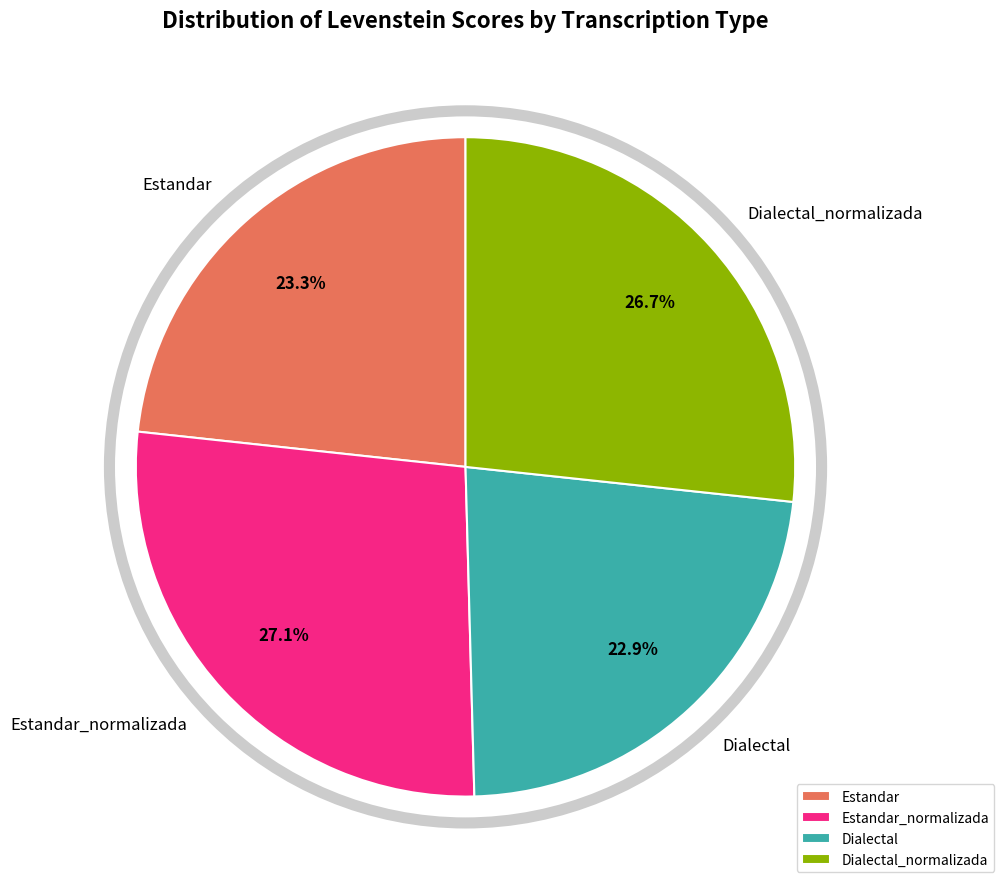

To the nearest percent, what percentage of the pie is Dialectal_normalizada?

27%